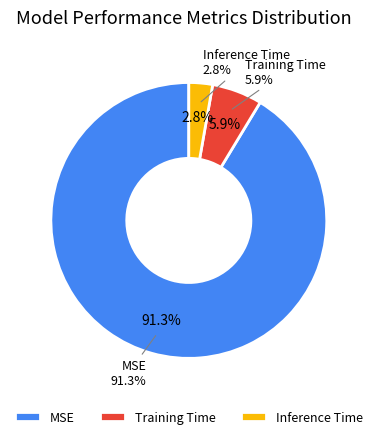

To the nearest percent, what portion does Training Time represent?

6%